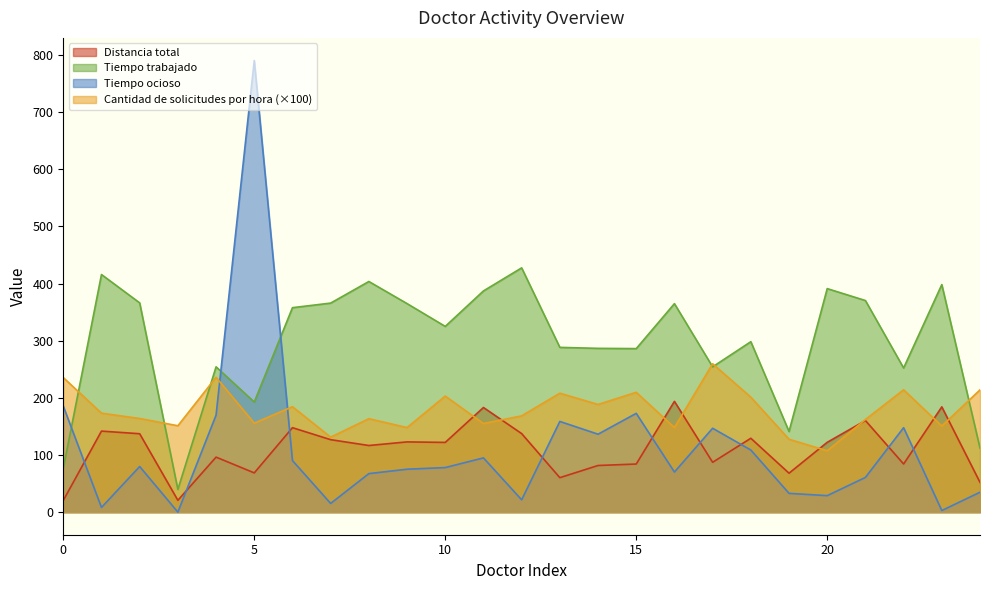

What is the sum of the Distancia total values at 8 and 3?

137.3